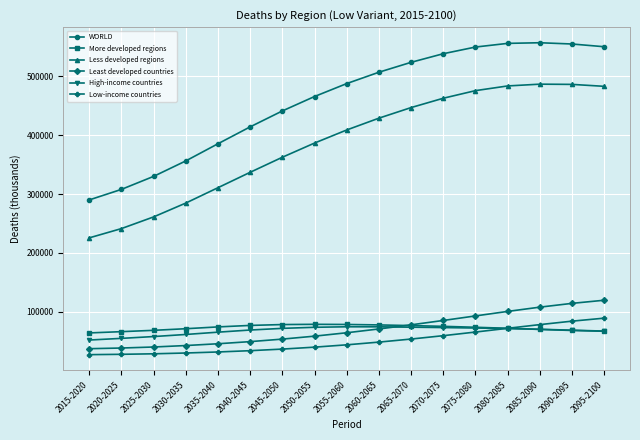

What is the total value across all series at 2040-2045?

981195.4